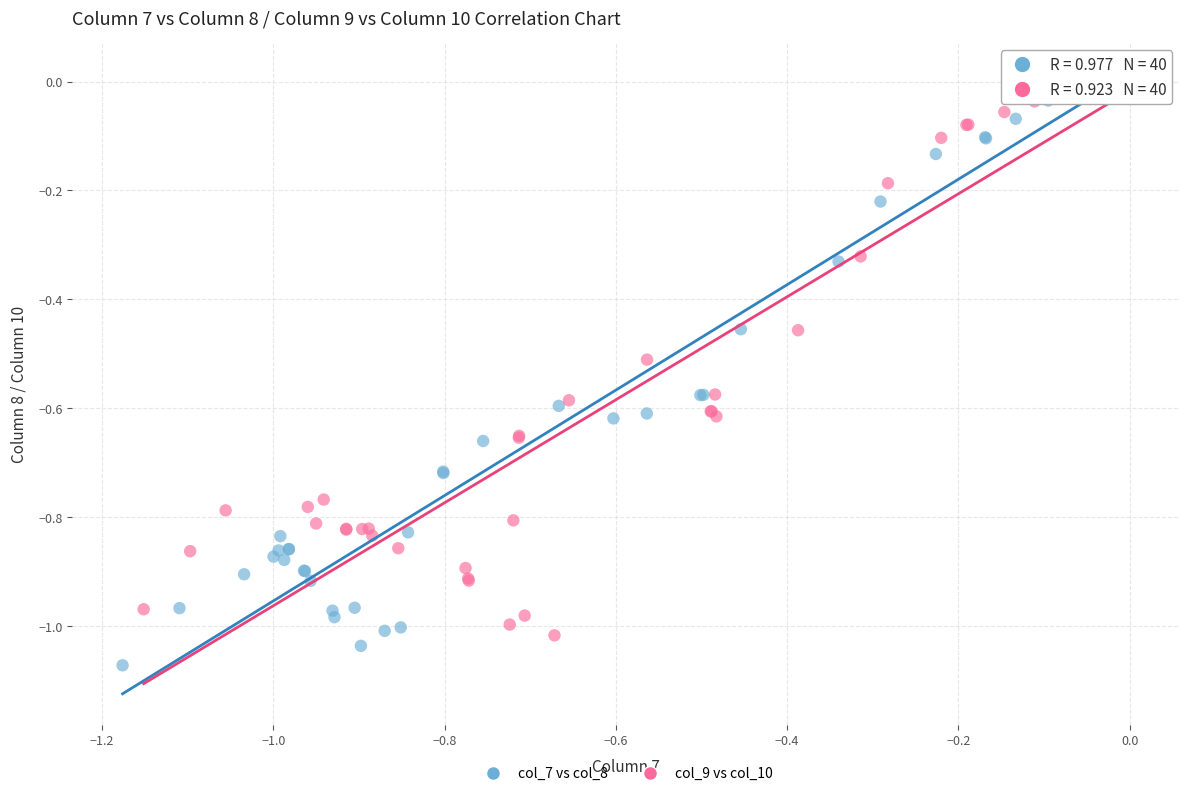

Which series contains the lowest Y value?

col_7 vs col_8